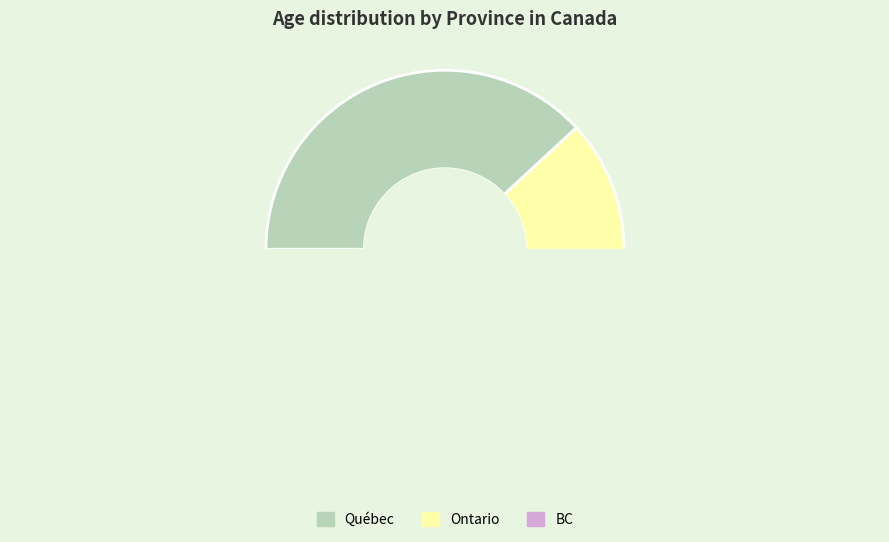

To the nearest percent, what is the combined percentage of BC and Ontario?

42%